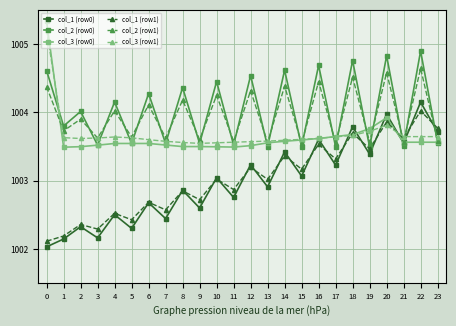

What value does the col_1 (row1) series have at 9?

1002.7